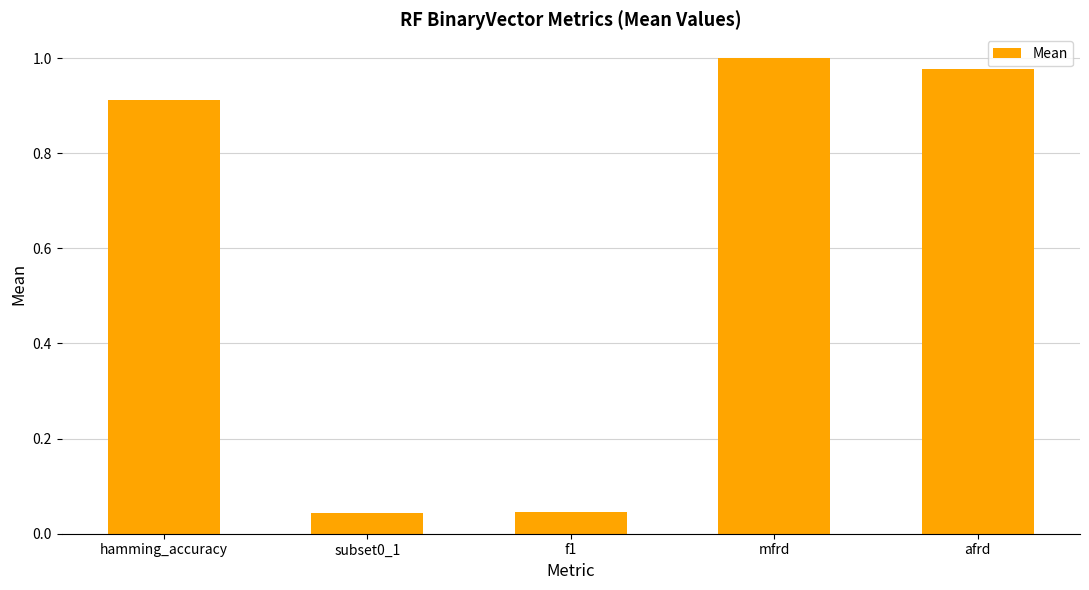

What is the change in value from hamming_accuracy to afrd?

+0.1